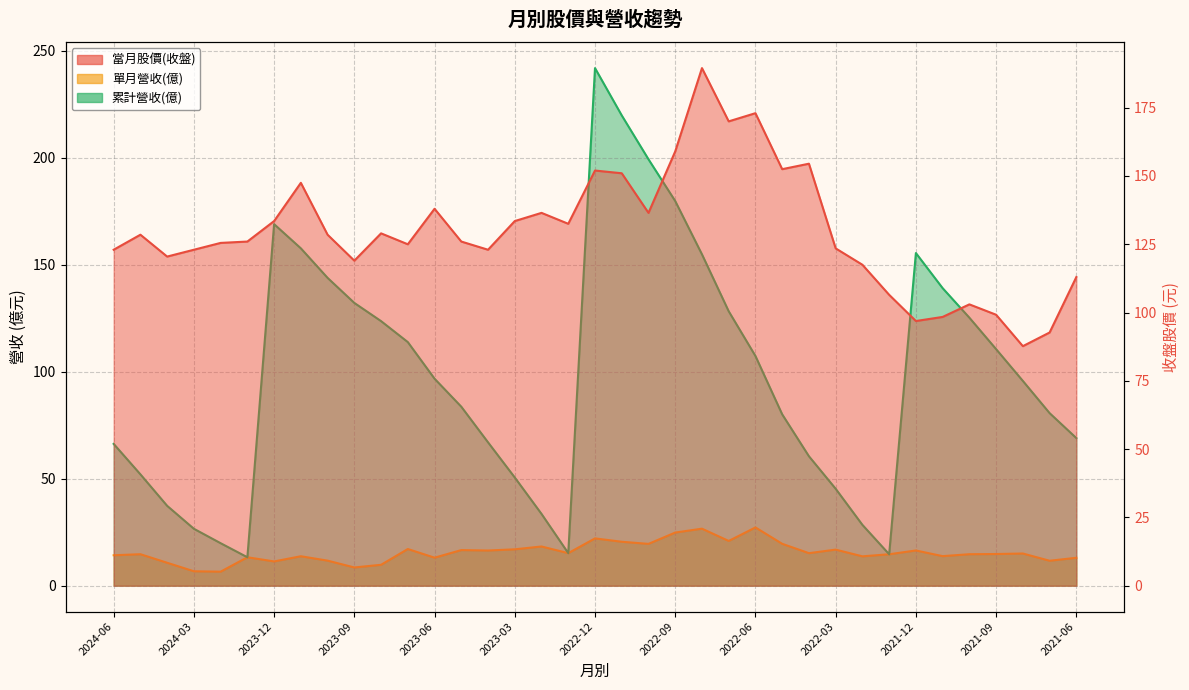

How many interior local peaks does the 累計營收(億)_line series have?

3